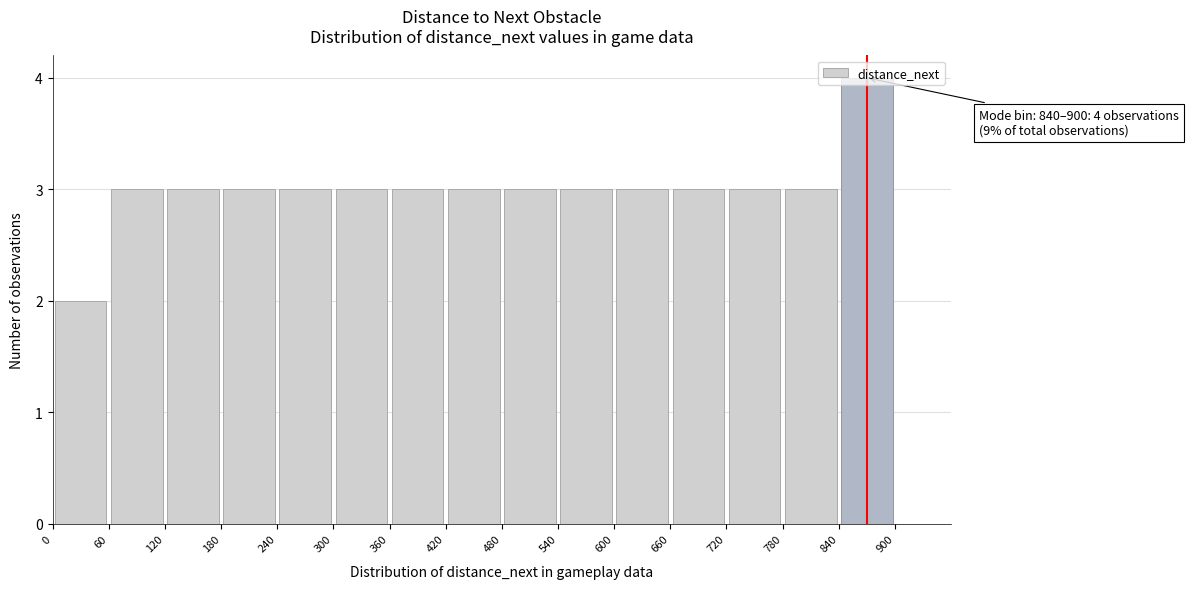

Which range on the x-axis has the tallest bar?

840 to 900